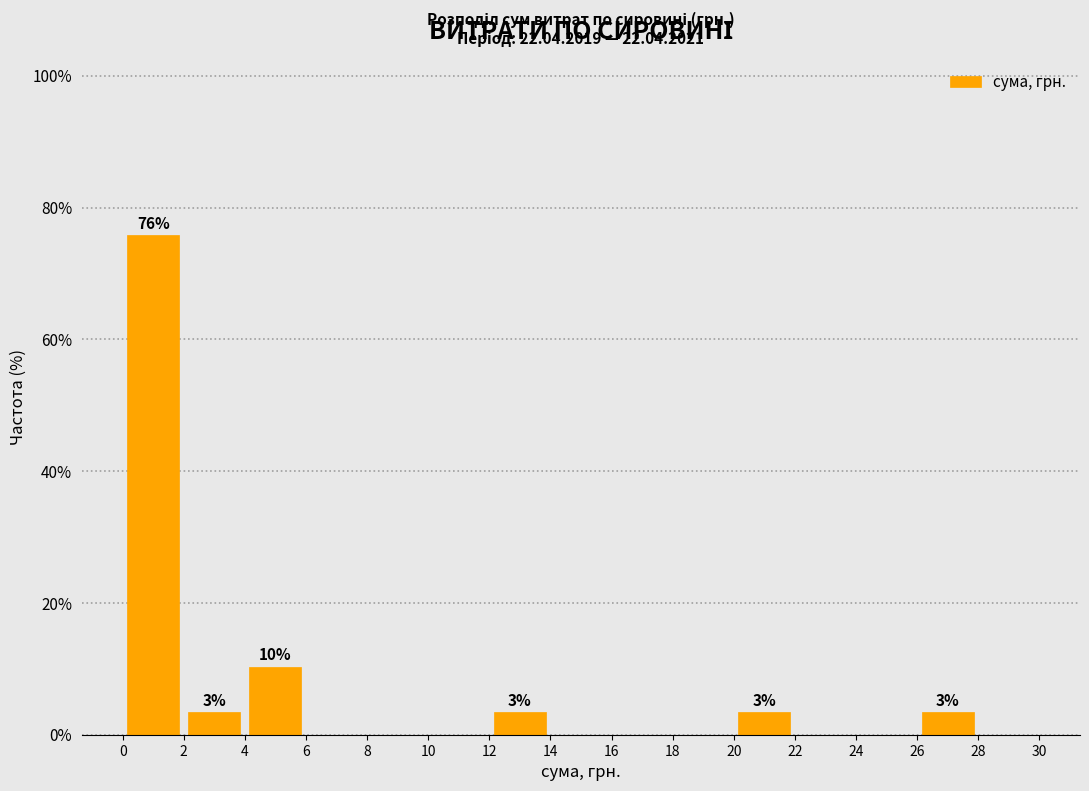

Which range on the x-axis has the tallest bar?

0 to 2